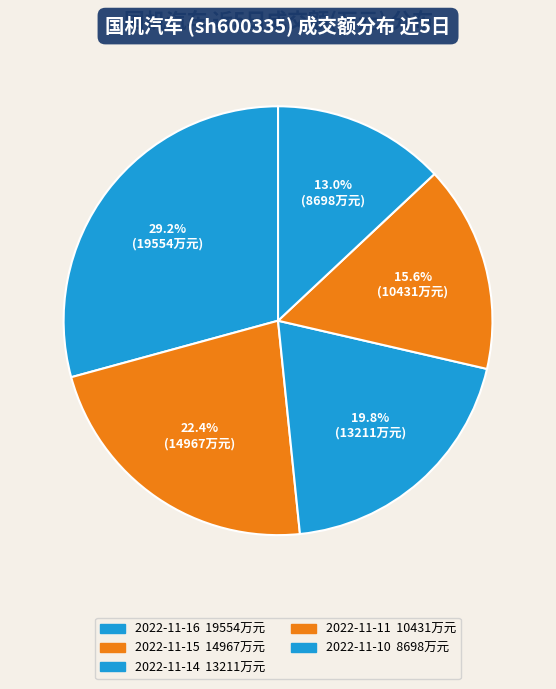

How many segments does this pie chart have?

5